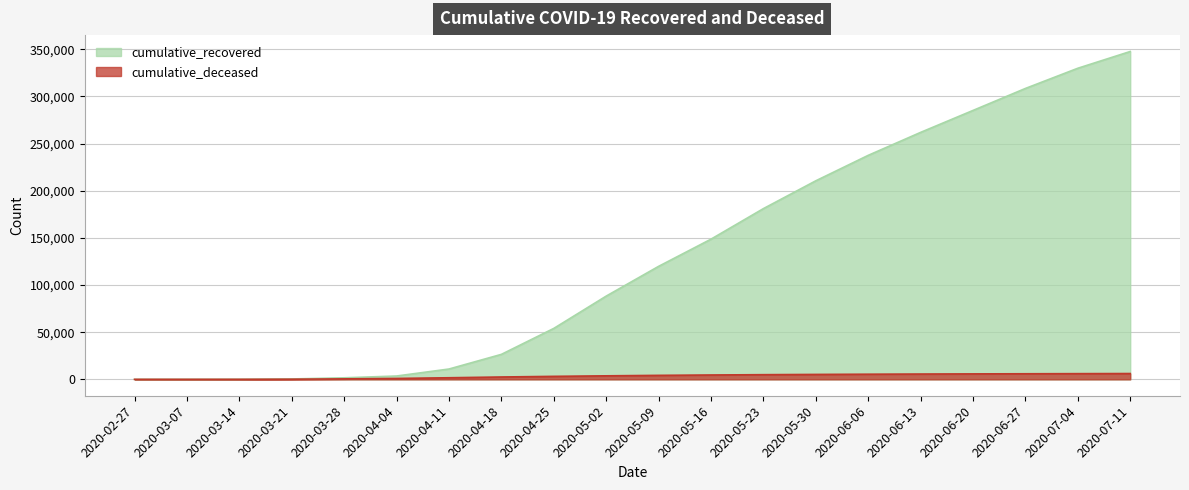

Rank the series by their average value, from highest to lowest.

cumulative_recovered, cumulative_deceased